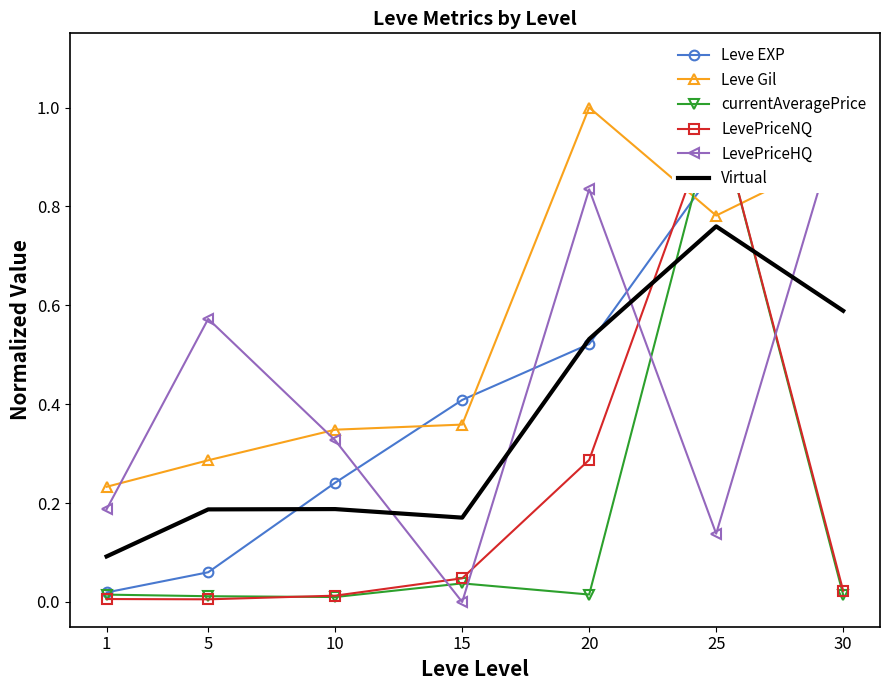

What is the highest value of the currentAveragePrice series?

1.0